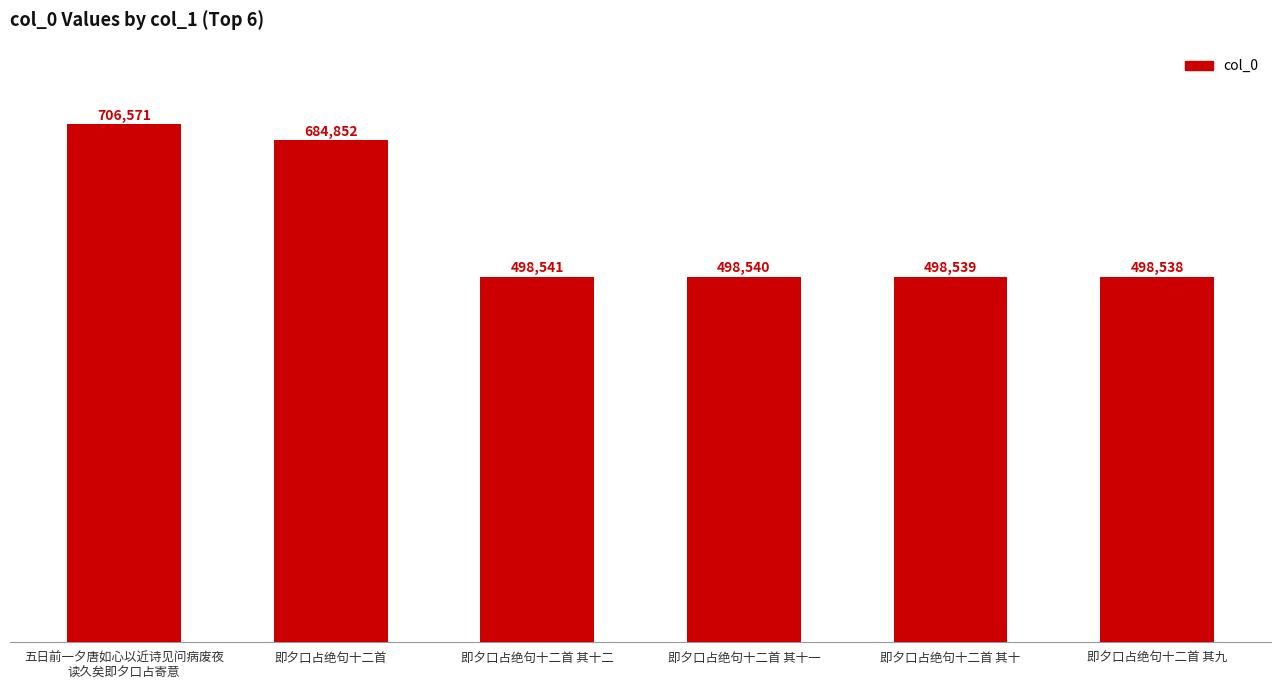

Is it true that the value at 即夕口占绝句十二首 is 684852?

True